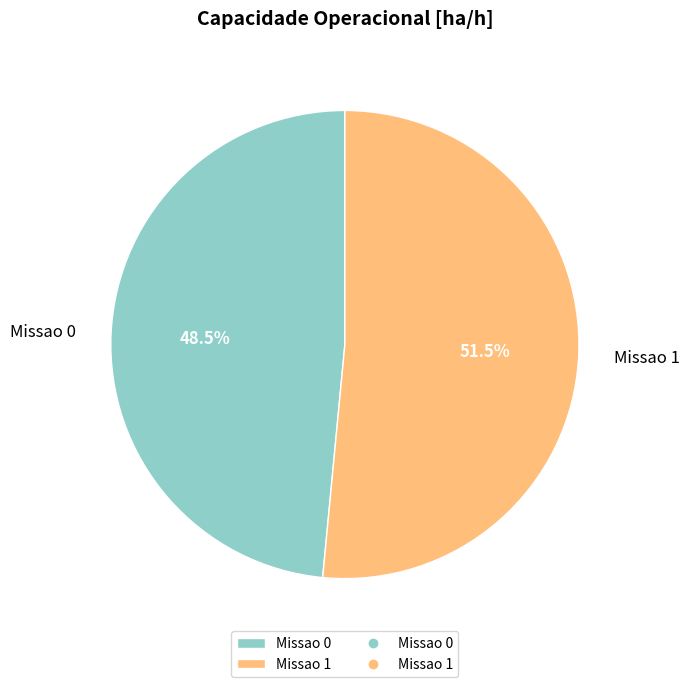

What is the majority slice?

Missao 1